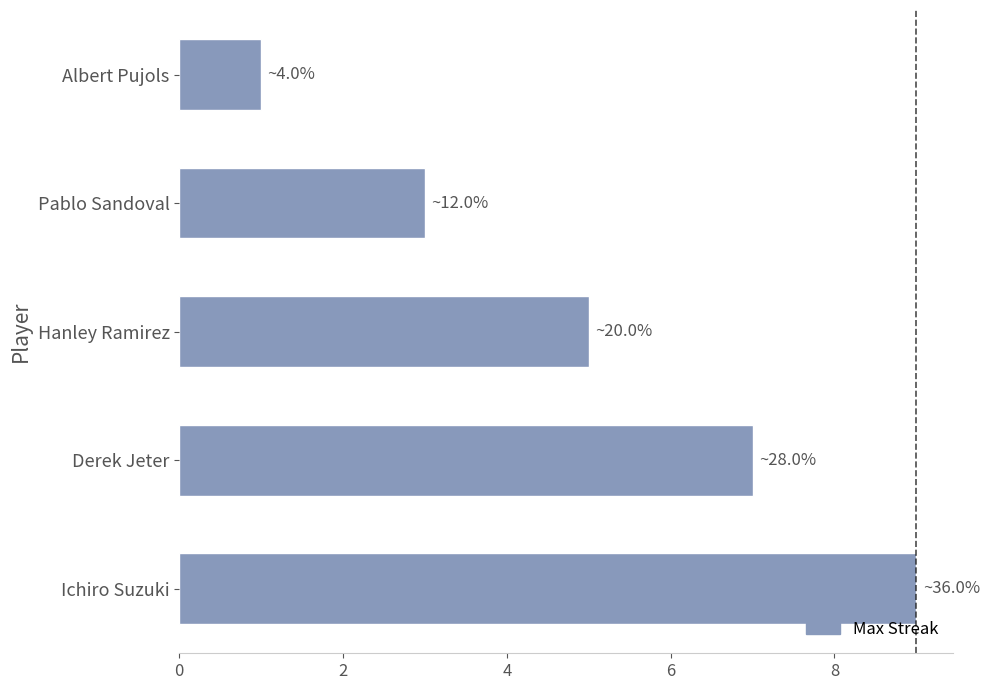

What is the difference between the second highest and minimum values?

6